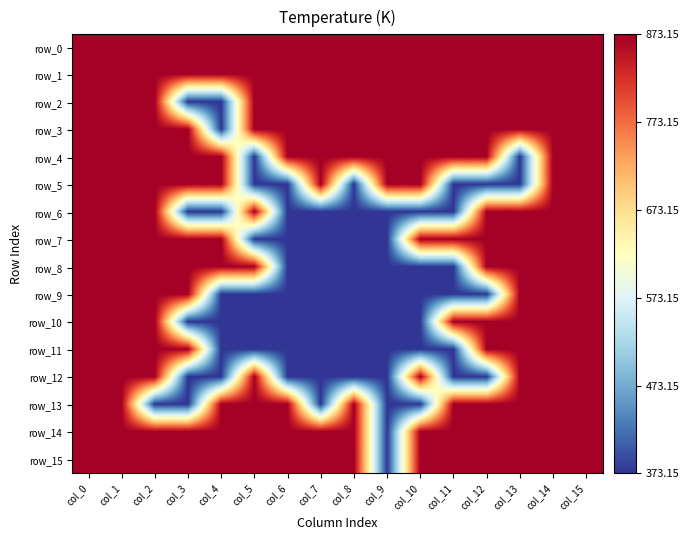

What is the average value of the row_2 series?

1